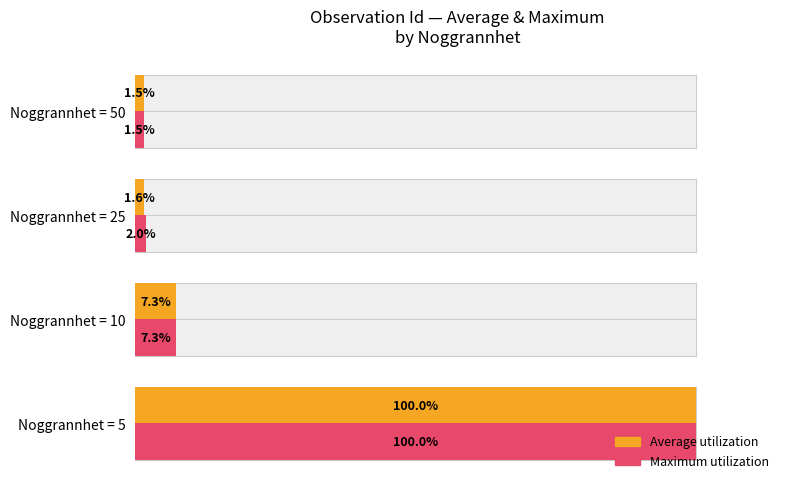

Rank the series by their maximum value, from highest to lowest.

Average utilization, Maximum utilization